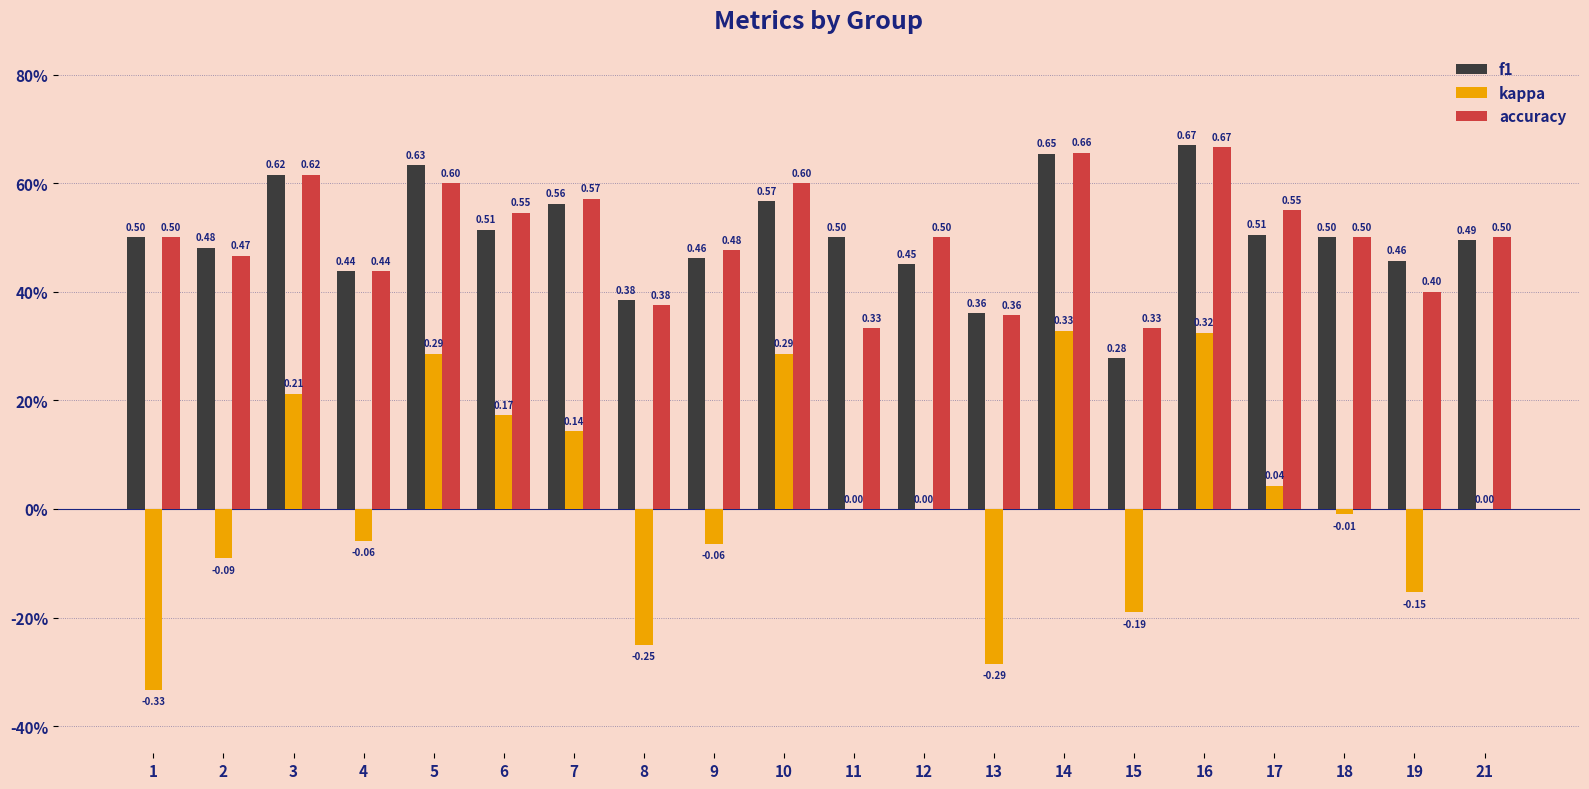

Reading right to left, transcribe all the data shown in this chart.

f1: 0.5	0.5	0.5	0.5	0.7	0.3	0.7	0.4	0.5	0.5	0.6	0.5	0.4	0.6	0.5	0.6	0.4	0.6	0.5	0.5
kappa: 0.0	-0.2	-0.0	0.0	0.3	-0.2	0.3	-0.3	0.0	0.0	0.3	-0.1	-0.2	0.1	0.2	0.3	-0.1	0.2	-0.1	-0.3
accuracy: 0.5	0.4	0.5	0.6	0.7	0.3	0.7	0.4	0.5	0.3	0.6	0.5	0.4	0.6	0.5	0.6	0.4	0.6	0.5	0.5